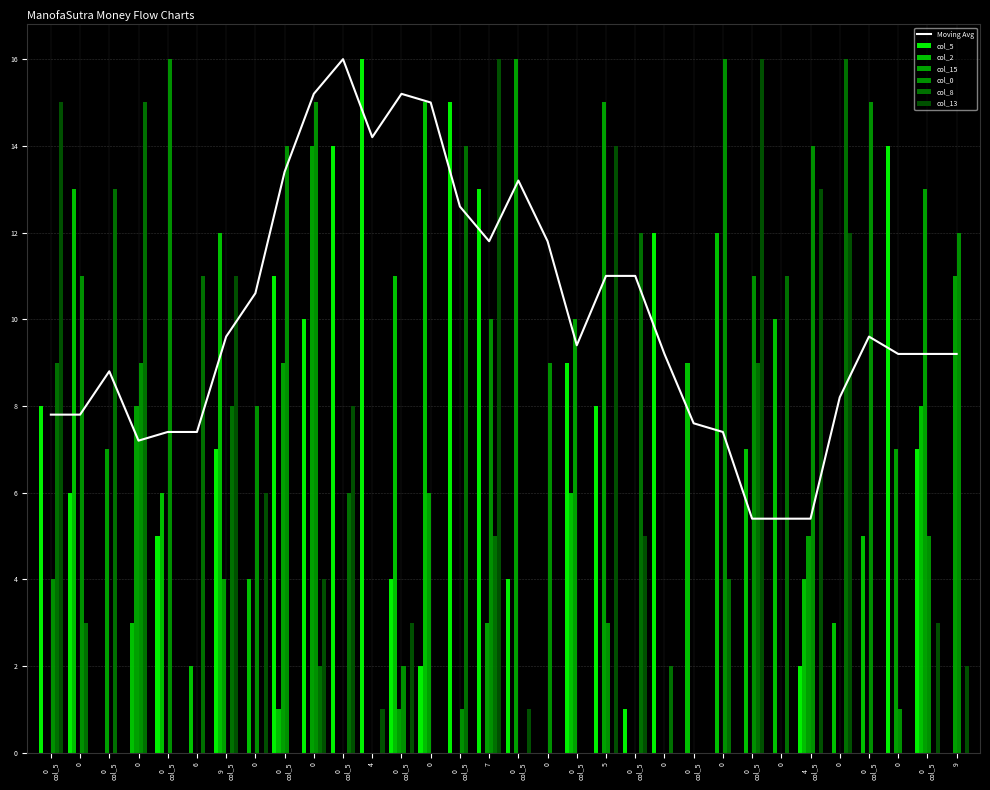

Reading right to left, list all the values displayed in this chart.

col_5: 0	7	14	0	0	2	0	0	0	0	12	1	8	9	0	4	13	15	2	4	16	14	10	11	0	7	0	5	0	0	6	8
col_2: 0	8	0	5	3	4	10	7	12	9	0	0	0	6	0	0	0	0	15	11	0	0	0	1	4	12	2	6	3	0	13	0
col_15: 11	13	7	0	0	5	0	0	0	0	0	0	15	10	0	16	3	0	6	1	0	0	14	9	0	4	0	0	8	7	0	0
col_0: 12	5	1	15	0	14	0	11	16	0	0	0	3	0	9	0	10	1	0	2	0	0	15	14	8	0	0	16	9	0	11	4
col_8: 0	0	0	0	16	0	11	9	4	0	2	12	0	0	0	0	5	14	0	0	0	6	2	0	0	8	11	0	15	13	3	9
col_13: 2	3	0	0	12	13	0	16	0	0	0	5	14	0	0	1	16	0	0	3	1	8	4	0	6	11	0	0	0	0	0	15